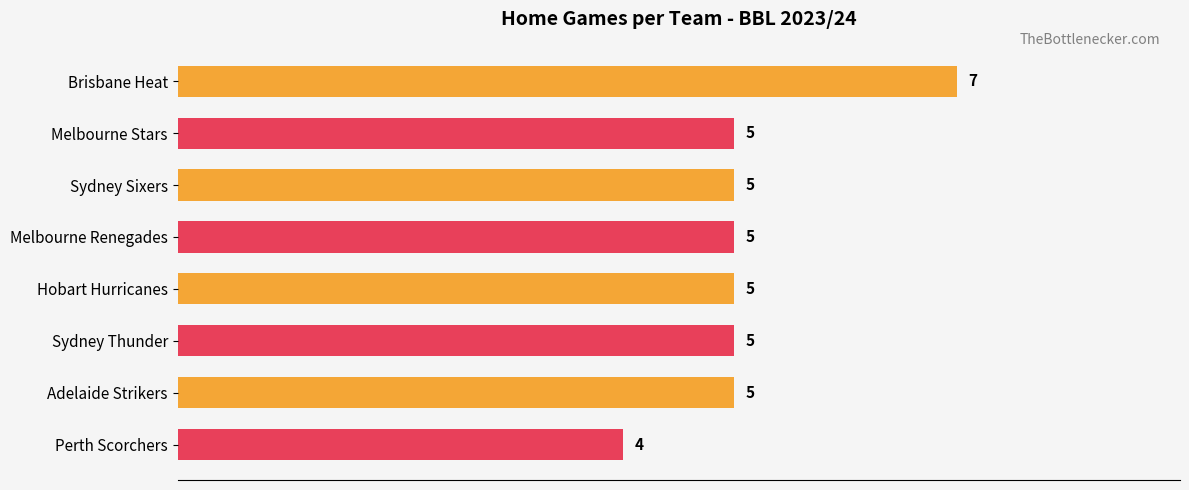

Approximately how many times larger is the value at Perth Scorchers compared to Hobart Hurricanes?

0.8